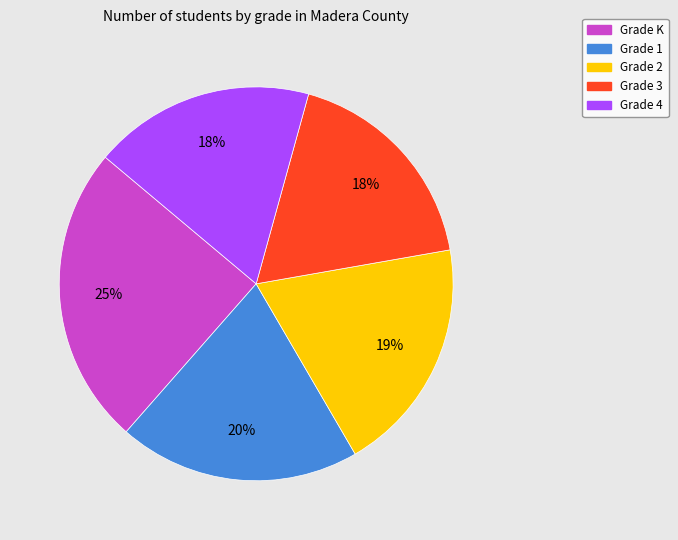

To the nearest percent, what is the difference between the largest and smallest slice percentages?

7%